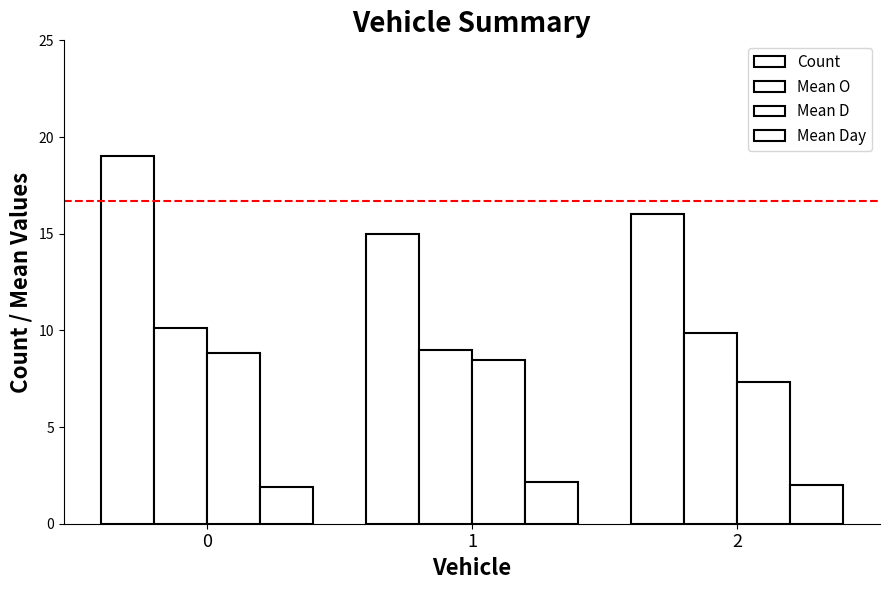

Reading right to left, transcribe all the data shown in this chart.

Count: 2=16.0	1=15.0	0=19.0
Mean O: 2=9.9	1=9.0	0=10.1
Mean D: 2=7.3	1=8.5	0=8.8
Mean Day: 2=2.0	1=2.1	0=1.9